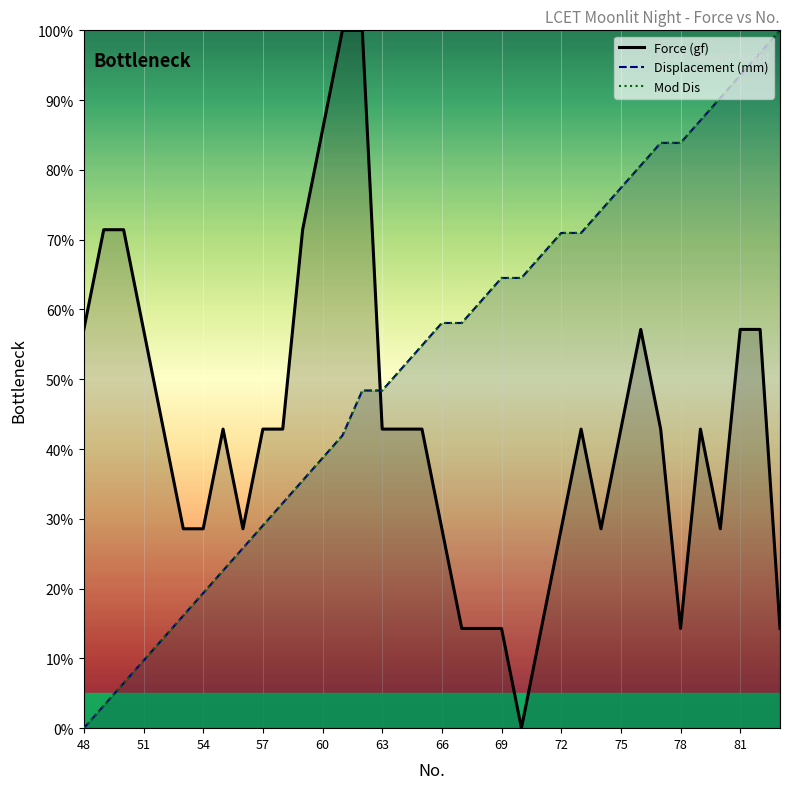

The Mod Dis series shows 131.9 at 29. True or false?

False